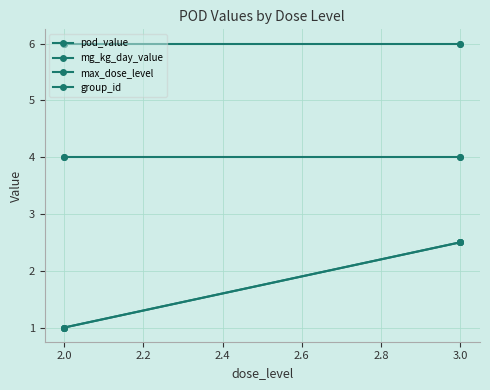

Reading left to right, extract all data points from this chart.

pod_value: 2.5	2.5	1.0	1.0
mg_kg_day_value: 2.5	2.5	1.0	1.0
max_dose_level: 4.0	4.0	4.0	4.0
group_id: 6.0	6.0	6.0	6.0